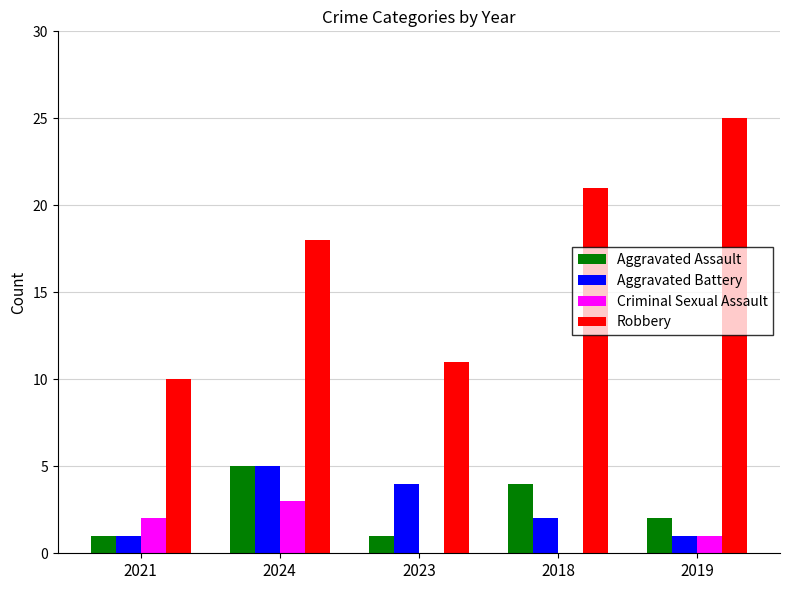

What is the greatest value displayed?

25